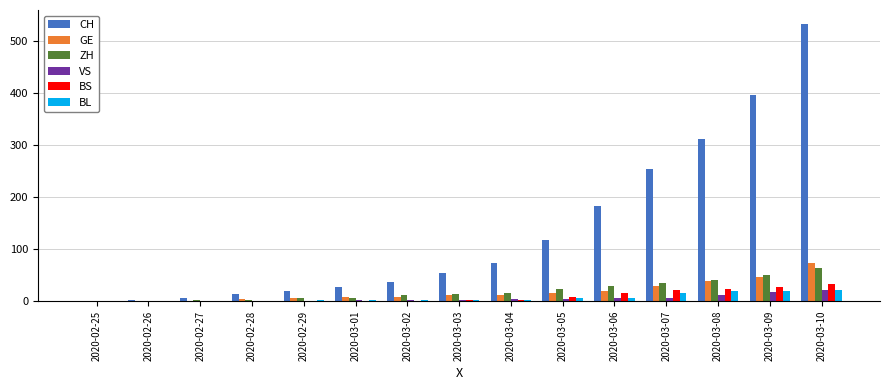

The value of GE at 2020-02-25 is 0. True or false?

True